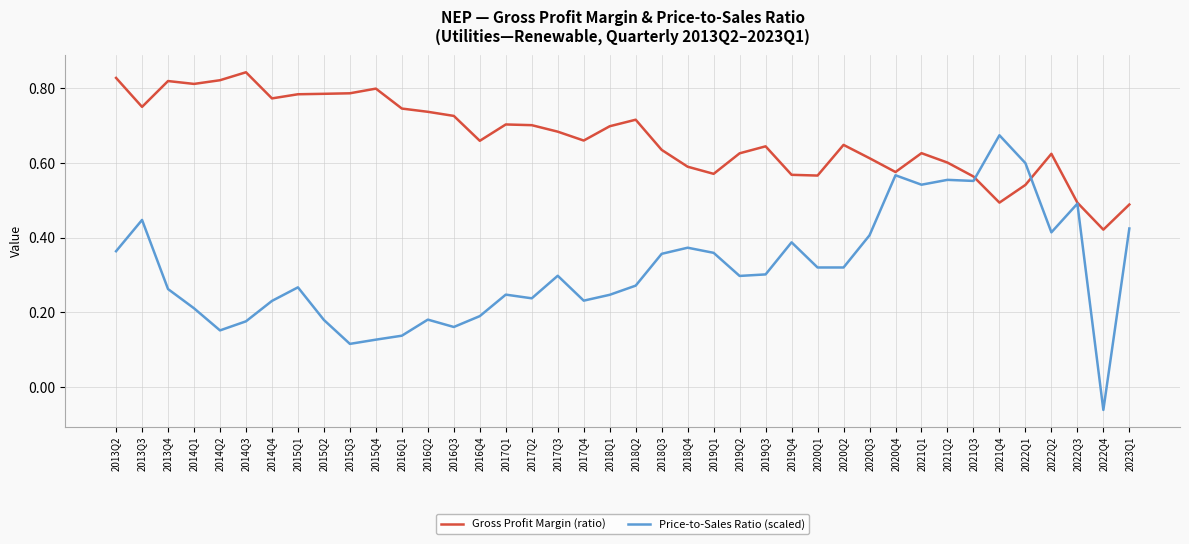

What position from the right is 2013Q4?

38